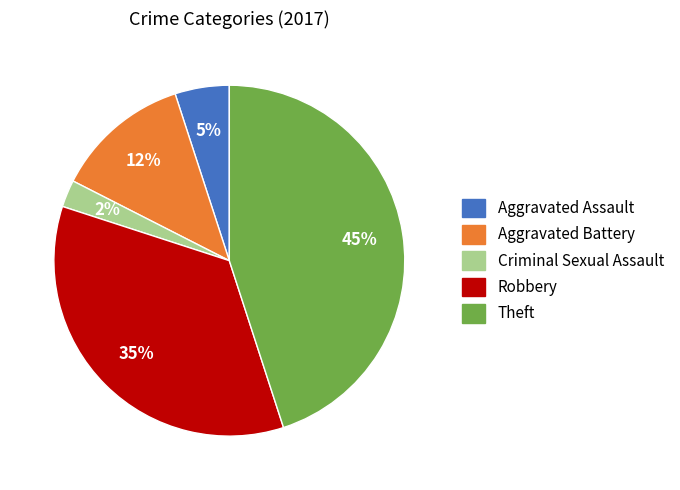

How many slices are in this pie chart?

5